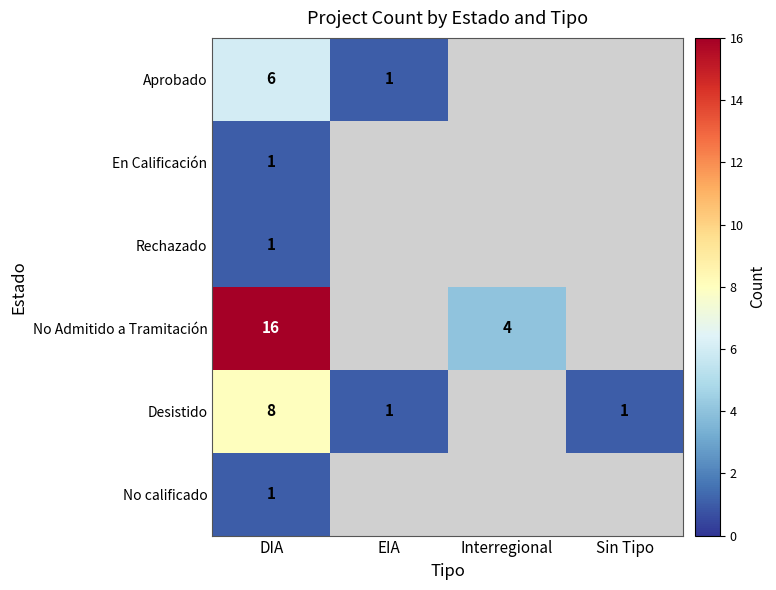

The No calificado series shows 2 at DIA. True or false?

False